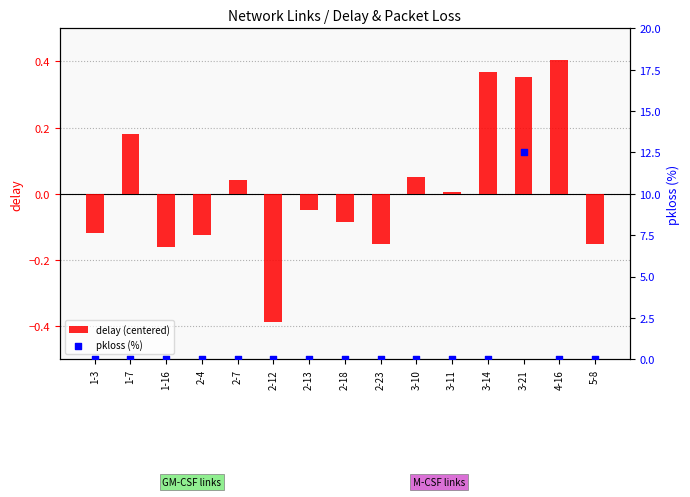

Which series has the largest Y range (max minus min)?

pkloss (%)